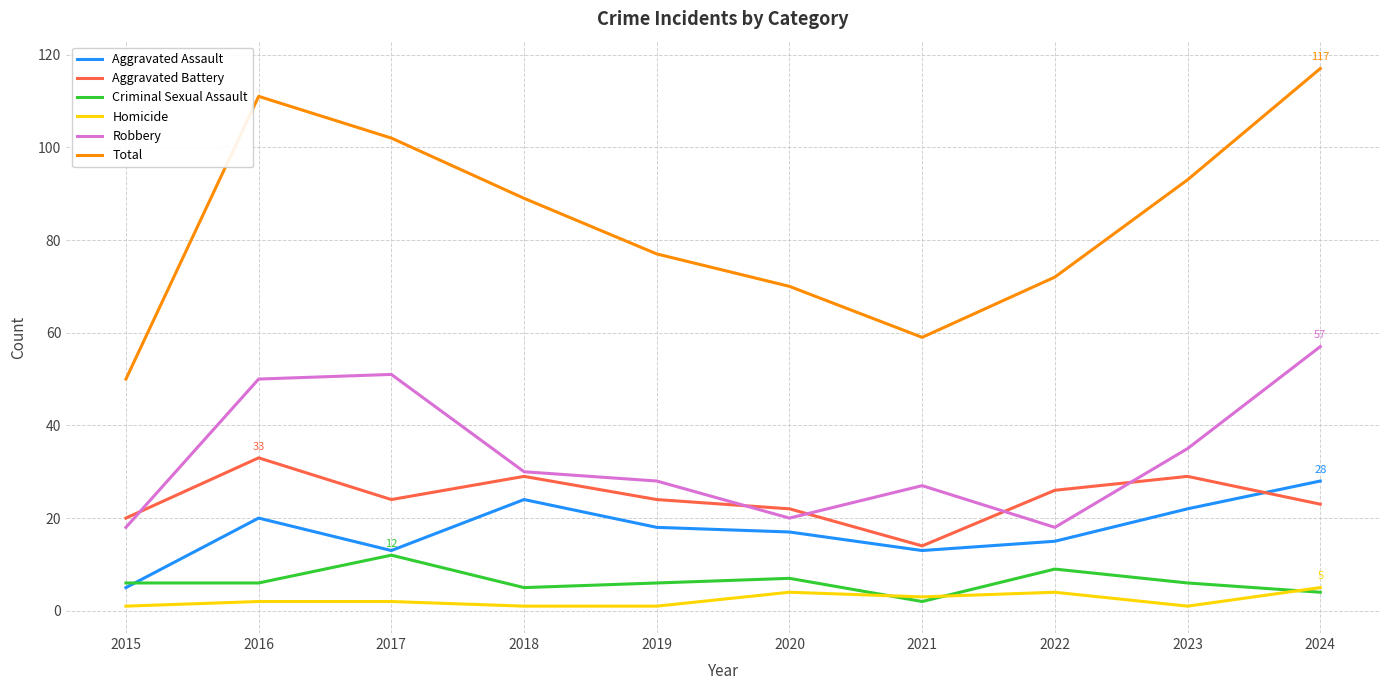

How many categories are shown in the chart?

10